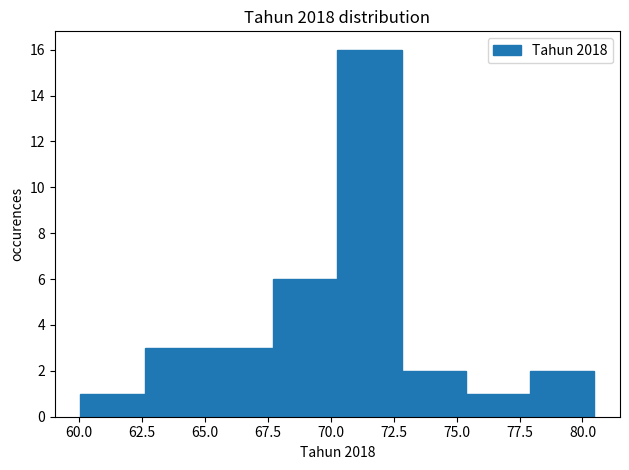

Reading left to right, transcribe this chart: for each bar, give the range it covers on the x-axis and its height. Neither the bar edges nor the heights are printed on the chart, so give them approximately, as read against the axes.

60.0 to 62.5: 1
62.5 to 65.0: 3
65.0 to 67.5: 3
67.5 to 70.5: 6
70.5 to 73.0: 16
73.0 to 75.5: 2
75.5 to 78.0: 1
78.0 to 80.5: 2